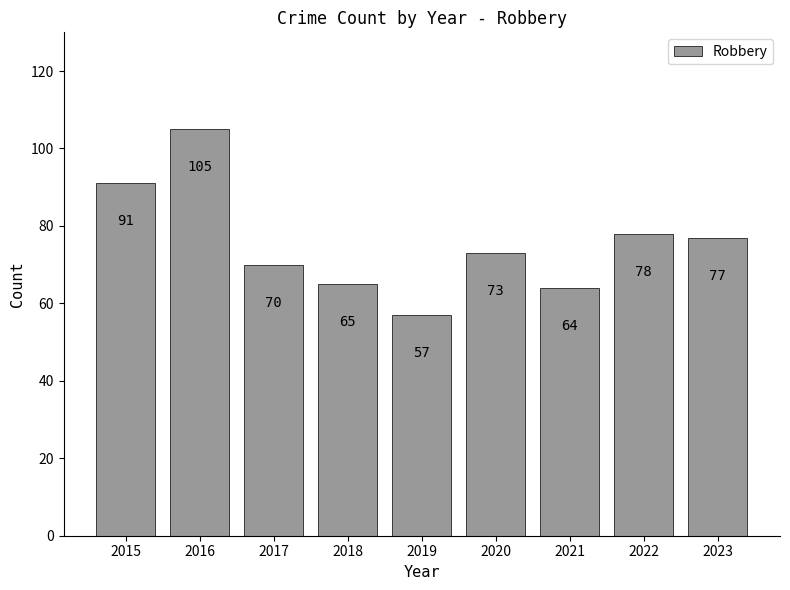

True or false: the data shows 21 at 2021.

False